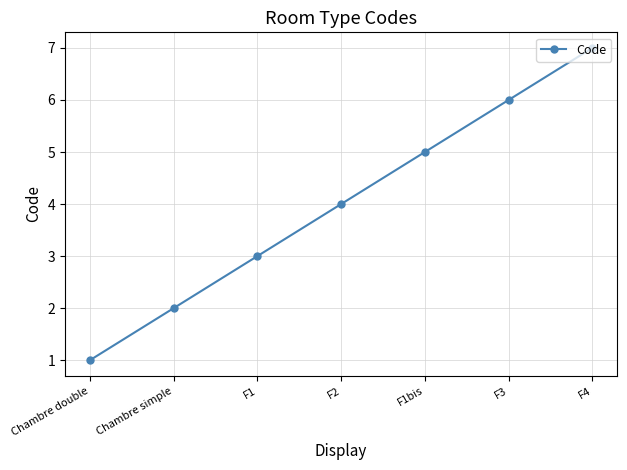

Is this an area chart (filled region under the line)?

No